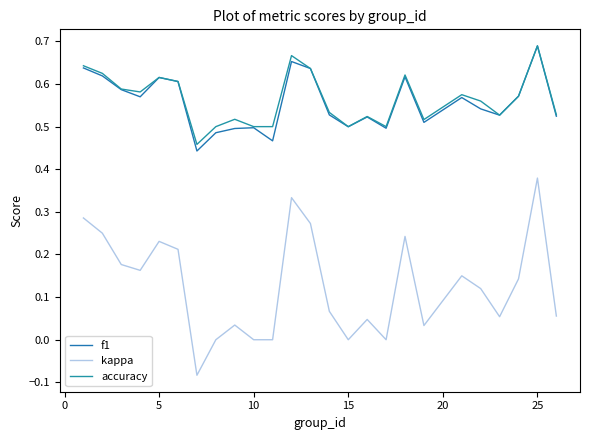

What is the smallest value displayed?

-0.1